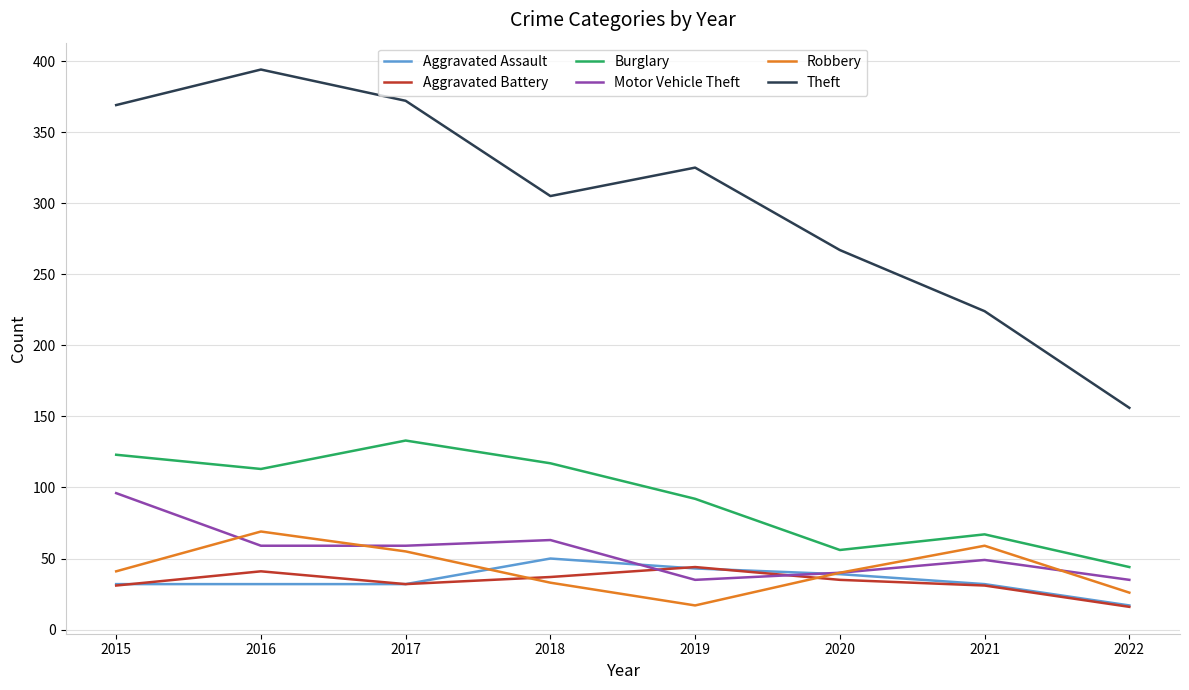

How many lines are shown in the chart?

6